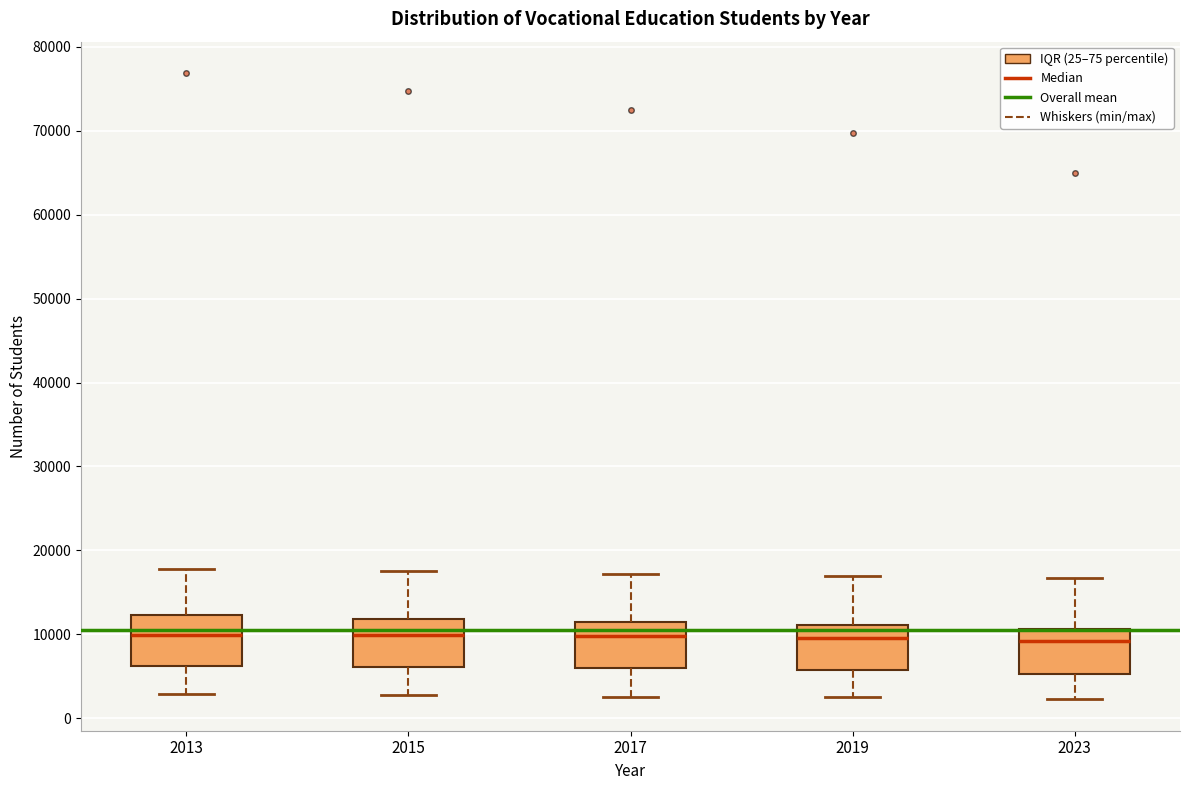

Reading left to right, read every box against the y-axis: the position of its median line, the range the box covers, and the ends of its whiskers. The values are not printed on the chart, so give them approximately, as read against the axis.

2013: median 10000, box 6000 to 12000, whiskers 3000 to 18000
2015: median 10000, box 6000 to 12000, whiskers 3000 to 17000
2017: median 10000, box 6000 to 11000, whiskers 3000 to 17000
2019: median 10000, box 6000 to 11000, whiskers 2000 to 17000
2023: median 9000, box 5000 to 11000, whiskers 2000 to 17000